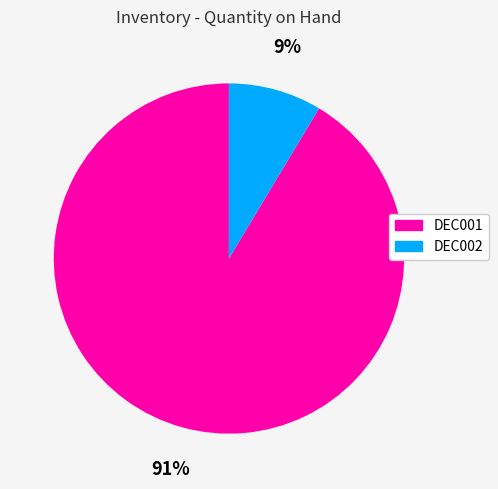

Does DEC002 represent more than half of the total?

No